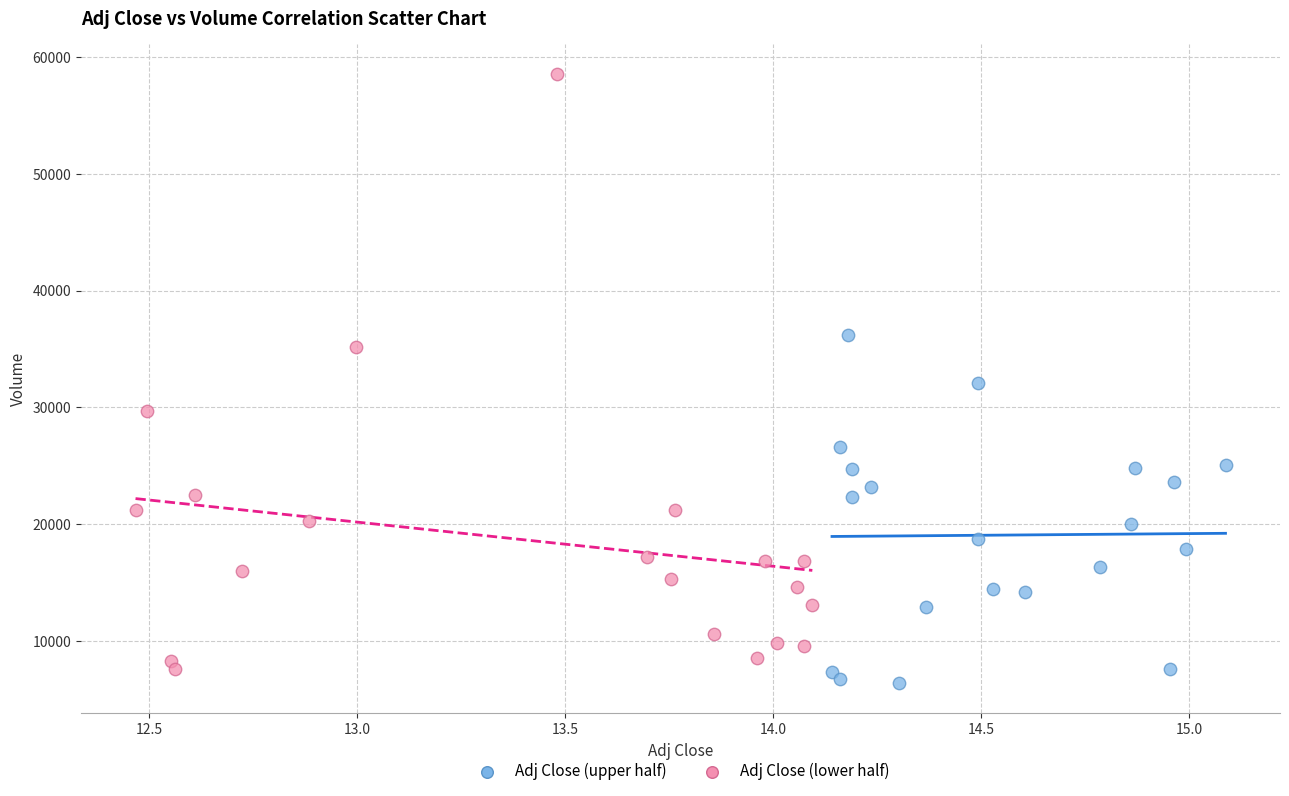

What are all the series names shown in the legend?

Adj Close (upper half), Adj Close (lower half)